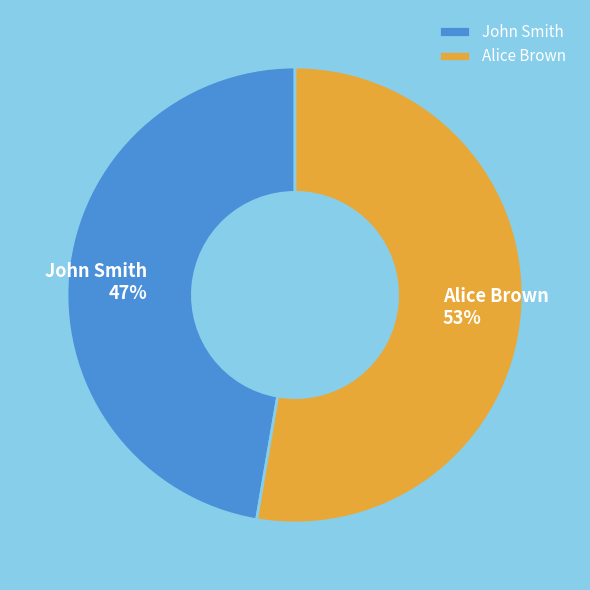

How many slices are in this pie chart?

2